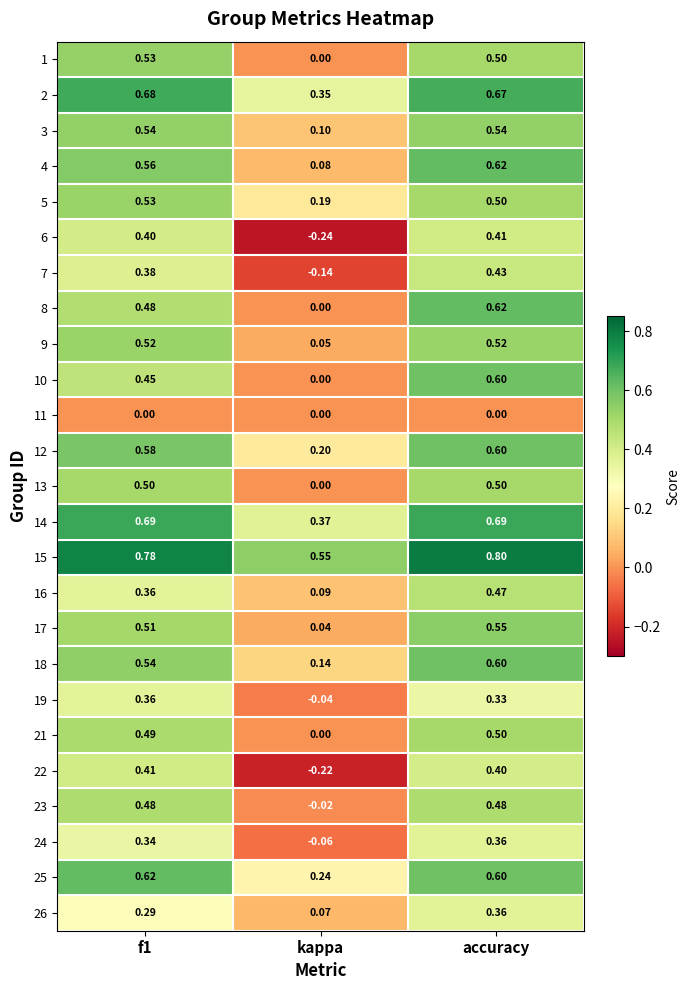

Is the value of 3 at kappa greater than the value of 9 at accuracy?

No